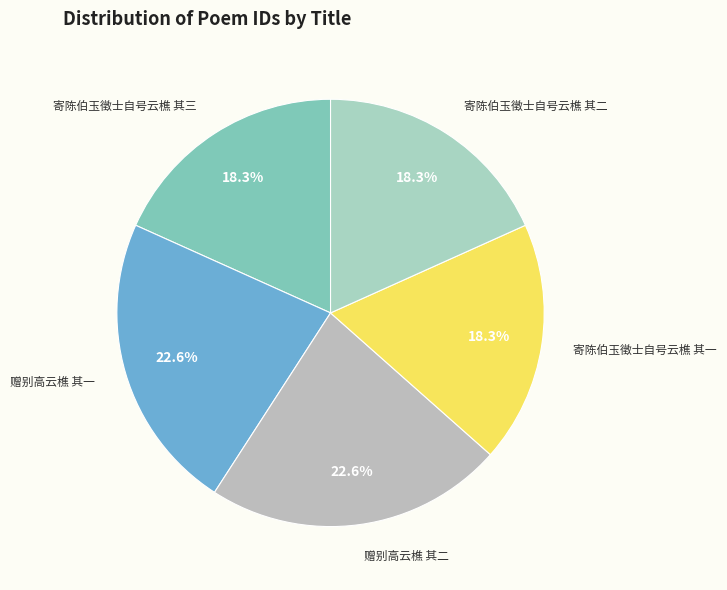

To the nearest percent, what is the average slice percentage?

20%